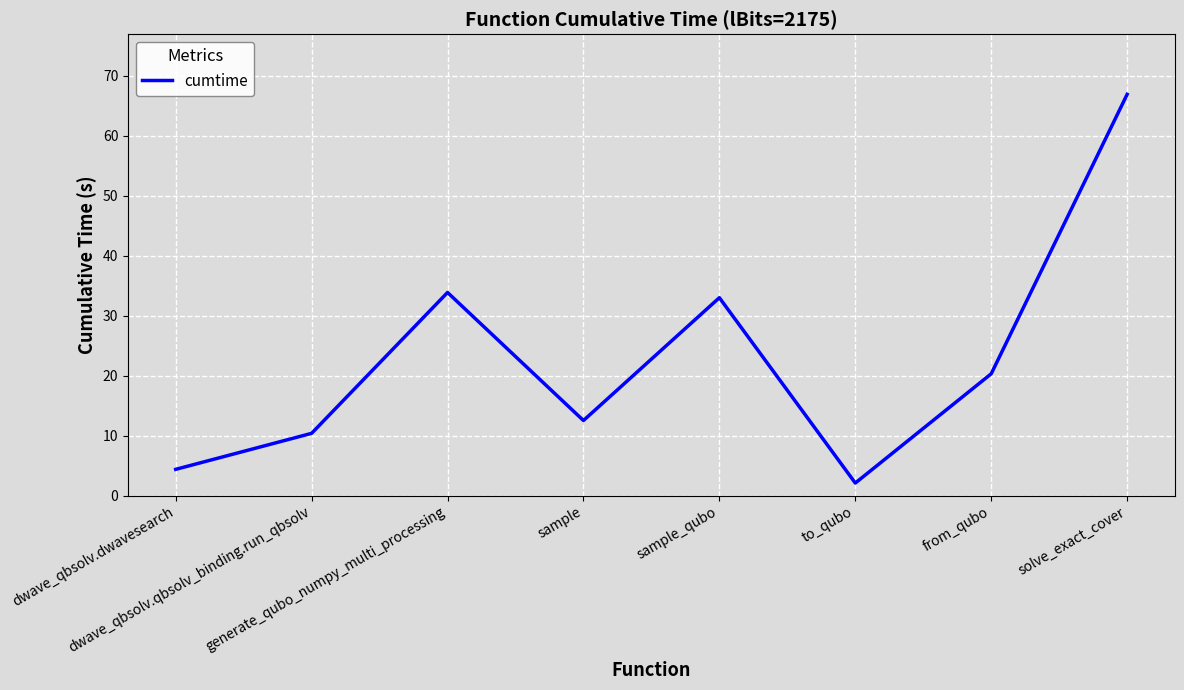

What is the maximum value shown in the chart?

66.9